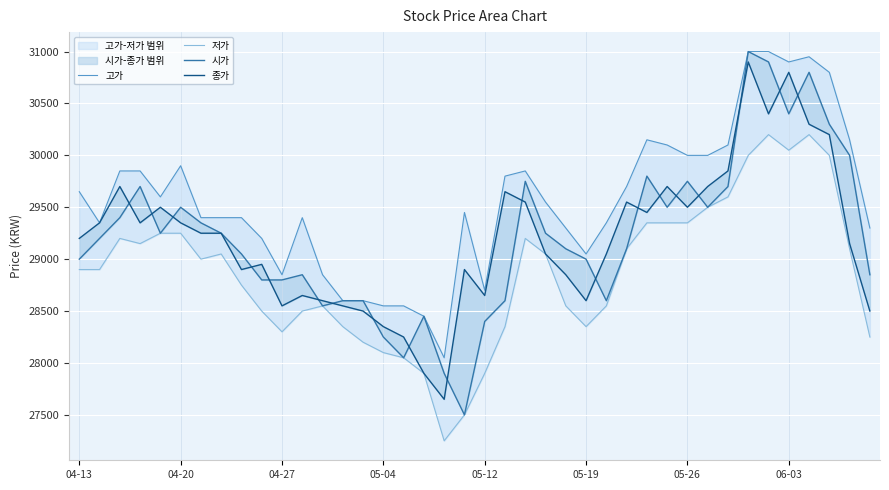

True or false: 종가 and 저가 cross at least once.

False